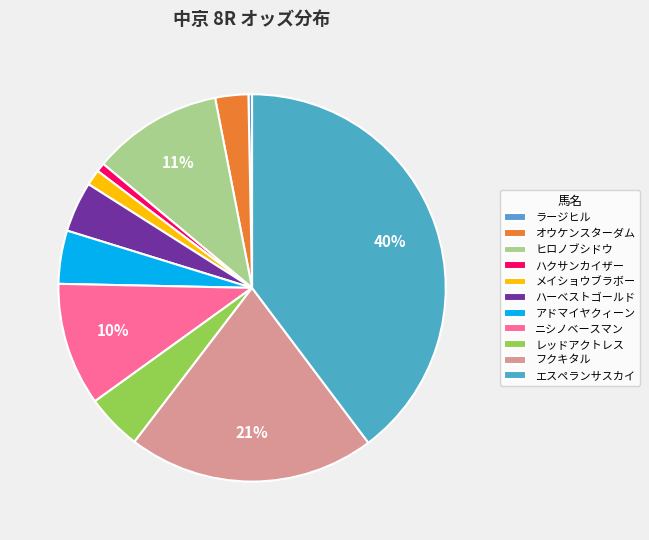

Is there any slice that represents more than half of the pie?

No